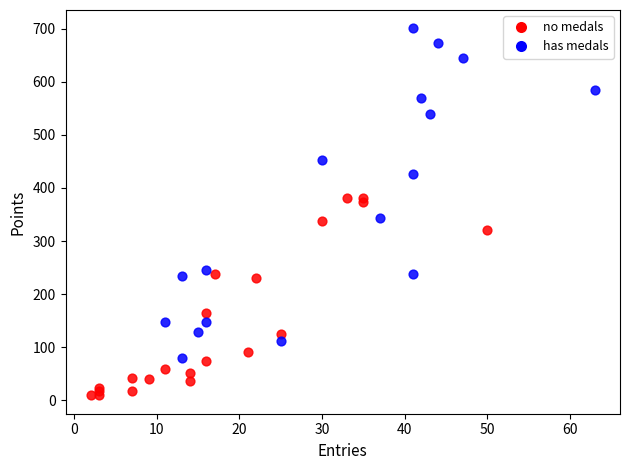

Which series reaches the minimum Y coordinate?

no medals